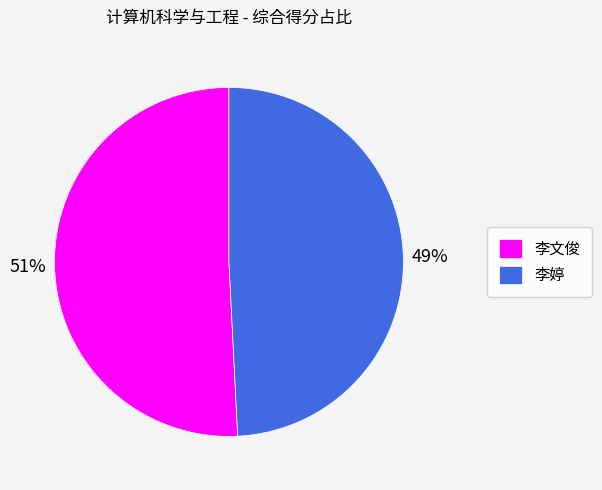

Between 李婷 and 李文俊, which is larger?

李文俊